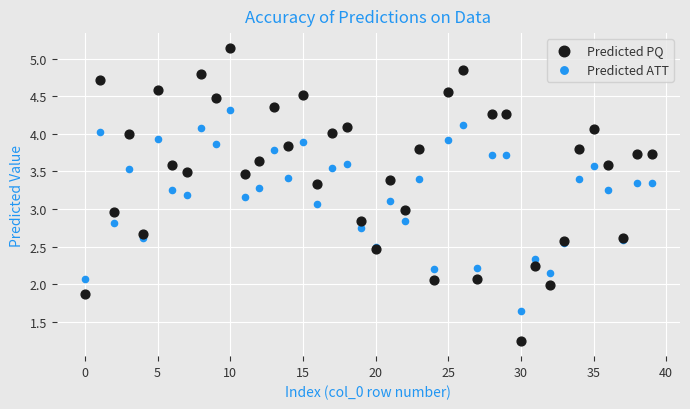

Which series contains the lowest Y value?

Predicted PQ